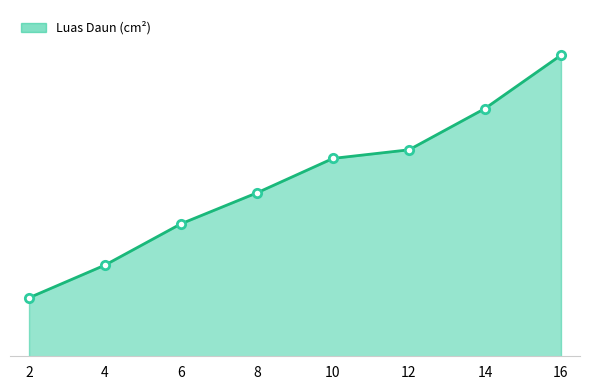

True or false: the data shows 77 at 6.

True